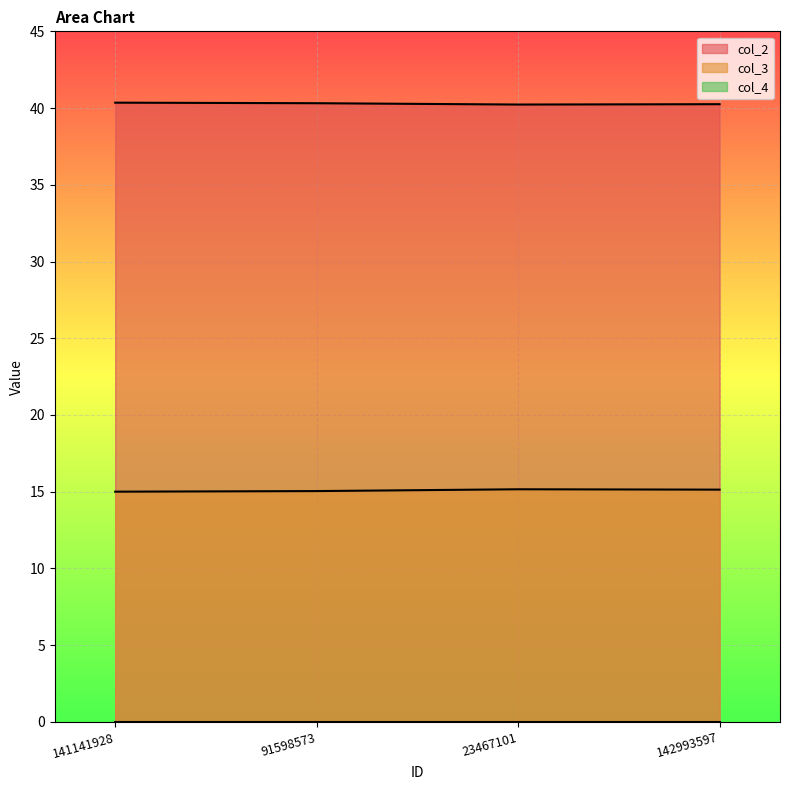

Rank the categories by col_2 value from lowest to highest.

23467101, 142993597, 91598573, 141141928